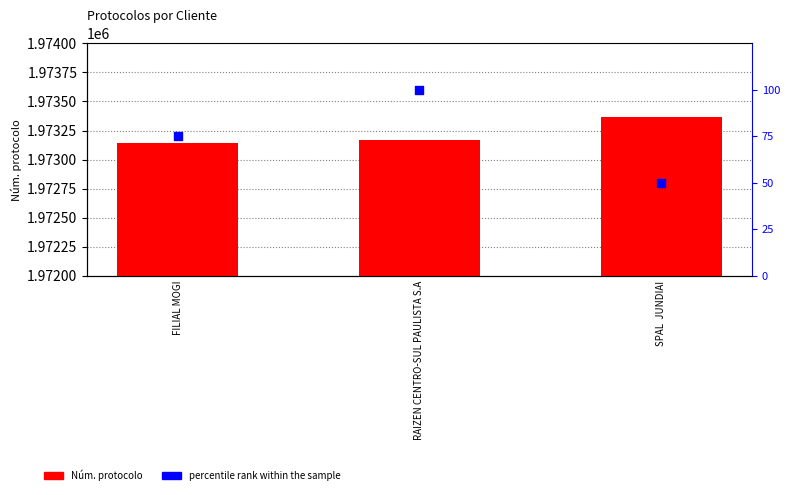

At which category is the sum across all series the highest?

SPAL  JUNDIAI